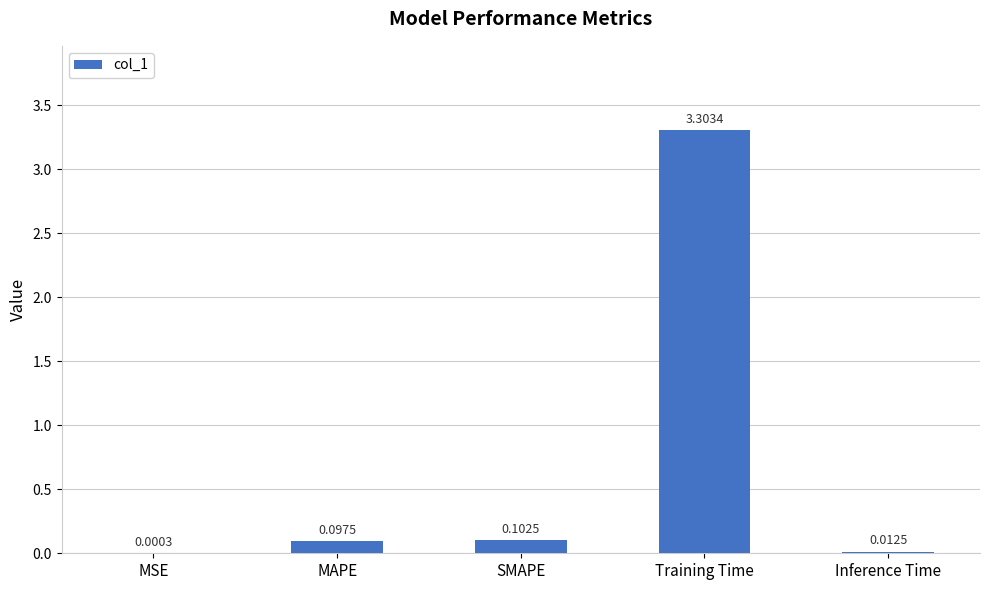

Which category has the highest value across all series?

Training Time